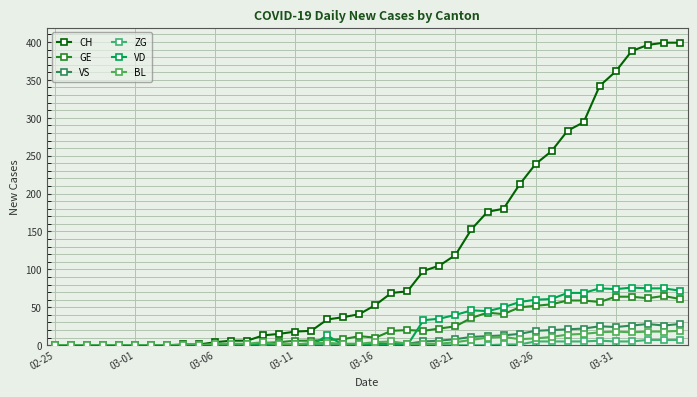

What is the sum of all GE values?

928